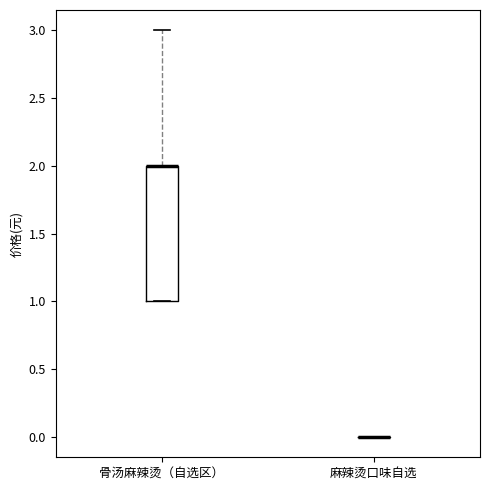

Reading left to right, transcribe this box plot: for each box, give where its median line is, the range the box spans, and where its two whiskers end, as read against the y-axis. The values are not printed on the chart, so give them approximately, as read against the axis.

骨汤麻辣烫（自选区）: median 2 (drawn on the box's upper edge), box 1 to 2, whiskers 1 to 3
麻辣烫口味自选: box collapsed to a line at 0, whiskers 0 to 0